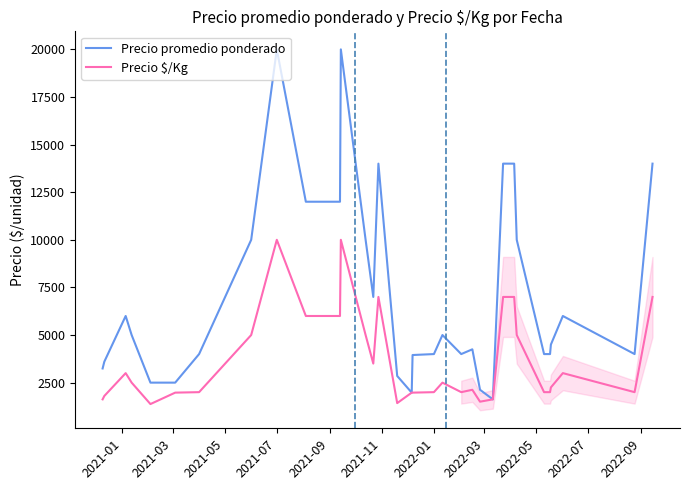

Rank the series by their average value, from lowest to highest.

Precio $/Kg, Precio promedio ponderado